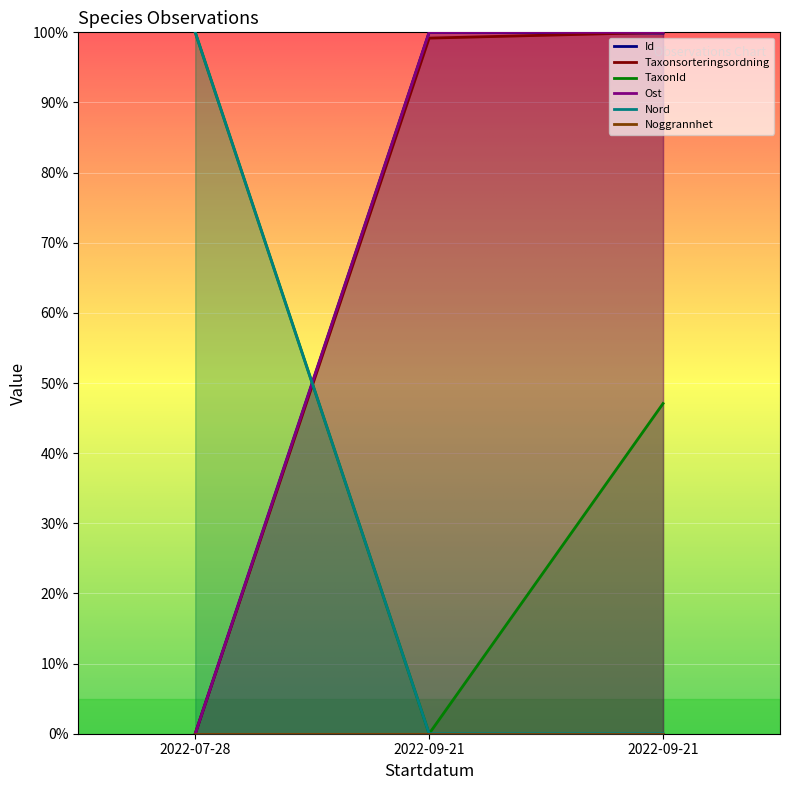

What is the total value across all series at 2022-09-21?

299.2